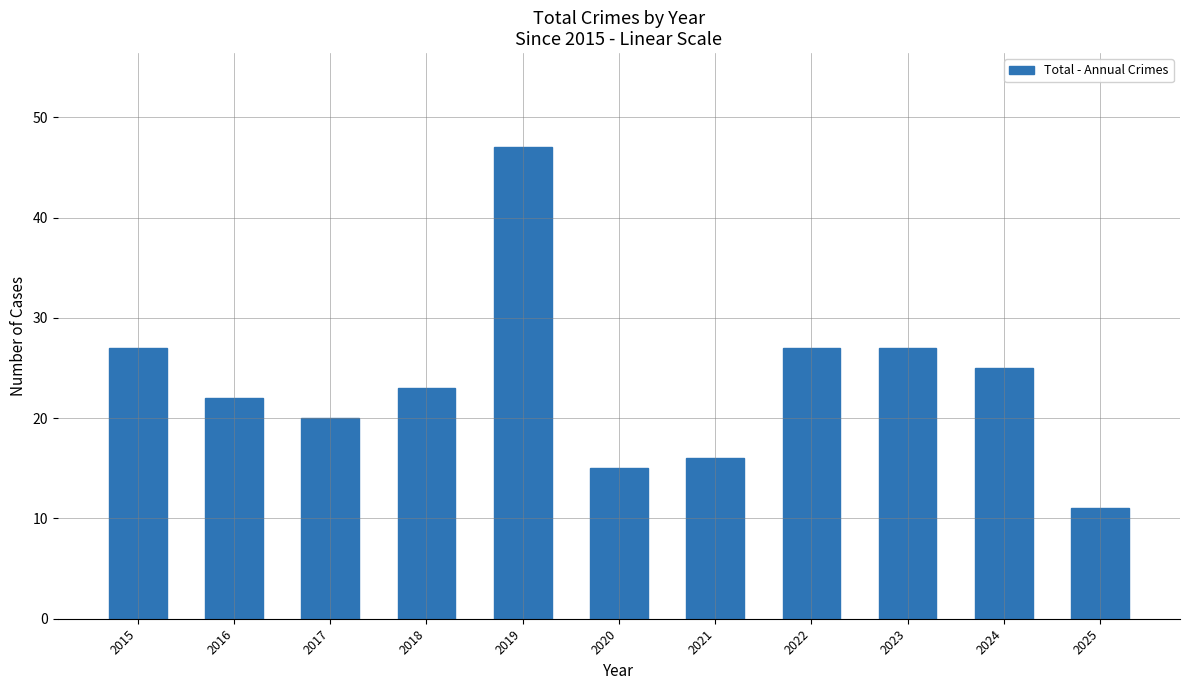

What is the sum of all values?

260